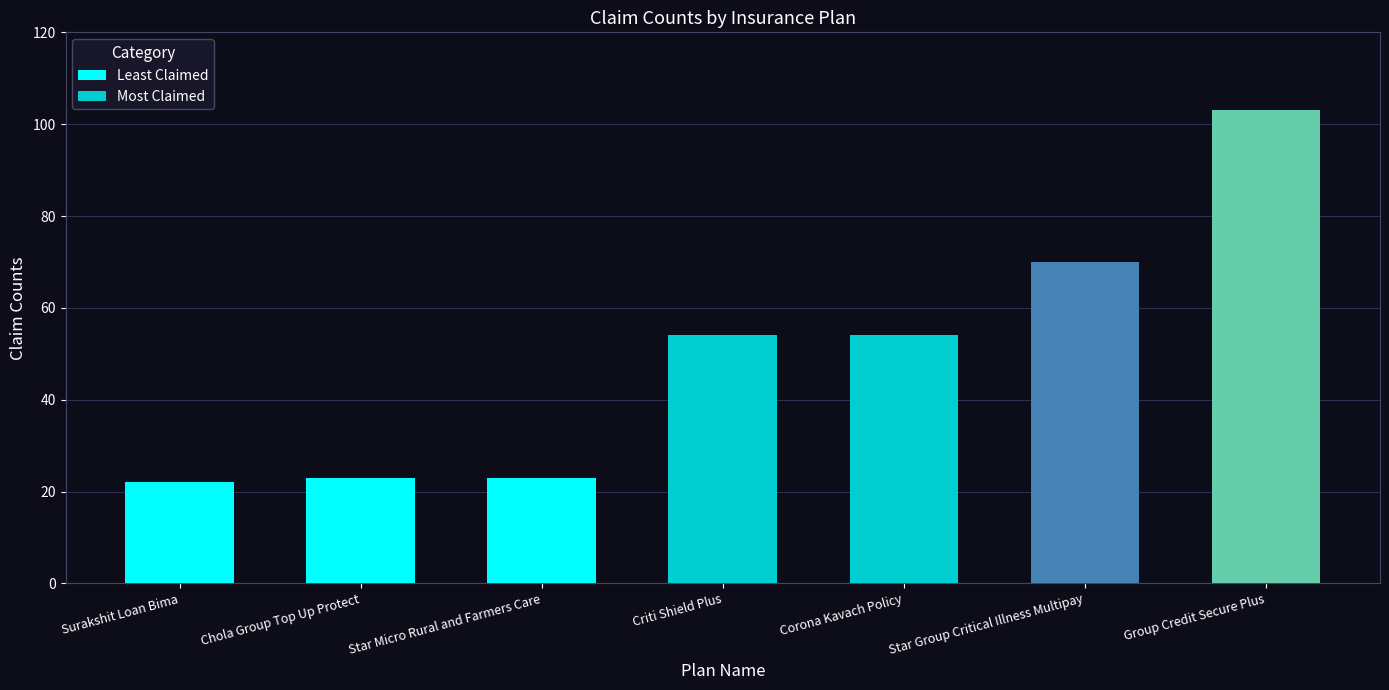

Reading left to right, transcribe all the data shown in this chart.

Surakshit Loan Bima=22	Chola Group Top Up Protect=23	Star Micro Rural and Farmers Care=23	Criti Shield Plus=54	Corona Kavach Policy=54	Star Group Critical Illness Multipay=70	Group Credit Secure Plus=103